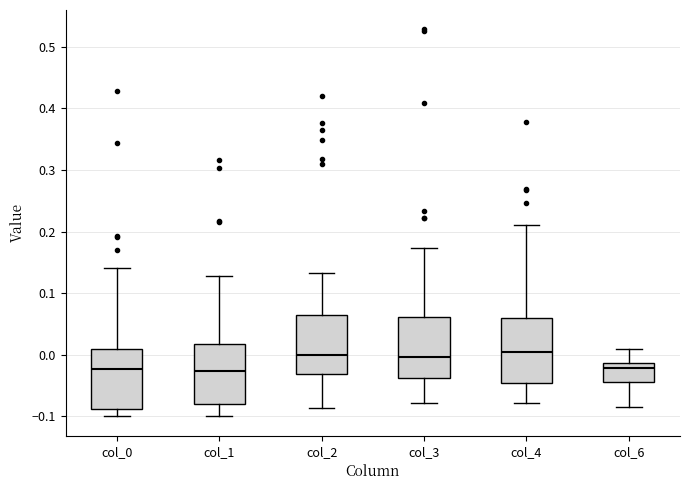

Reading left to right, read every box against the y-axis: the position of its median line, the range the box covers, and the ends of its whiskers. The values are not printed on the chart, so give them approximately, as read against the axis.

col_0: median -0.02, box -0.09 to 0.01, whiskers -0.10 to 0.14
col_1: median -0.03, box -0.08 to 0.02, whiskers -0.10 to 0.13
col_2: median 0.00, box -0.03 to 0.06, whiskers -0.09 to 0.13
col_3: median 0.00, box -0.04 to 0.06, whiskers -0.08 to 0.17
col_4: median 0.00, box -0.05 to 0.06, whiskers -0.08 to 0.21
col_6: median -0.02, box -0.04 to -0.01, whiskers -0.08 to 0.01